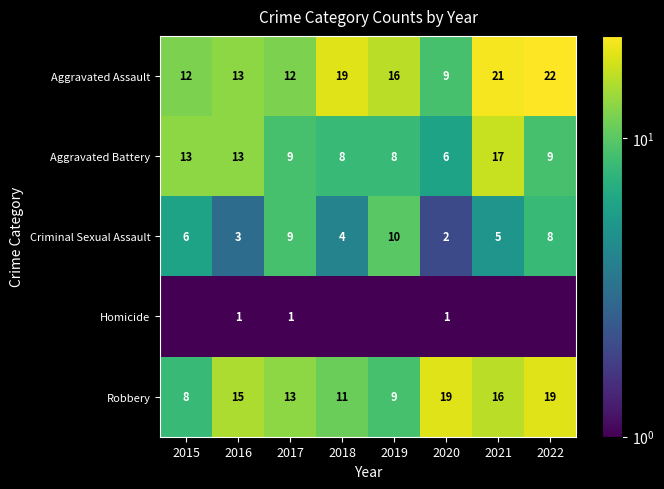

List the labels in order of Criminal Sexual Assault value, largest first.

2019, 2017, 2022, 2015, 2021, 2018, 2016, 2020